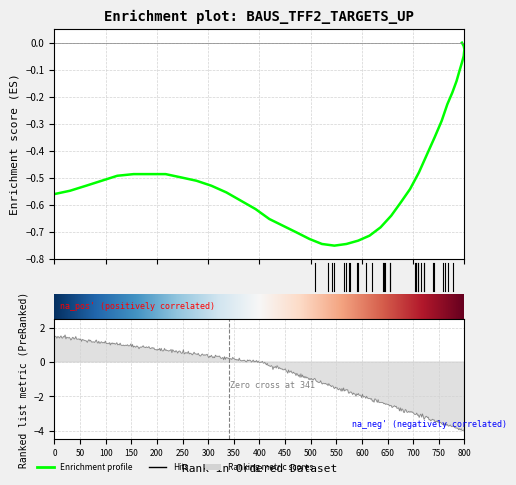

The value at 20 is -1.1. True or false?

False